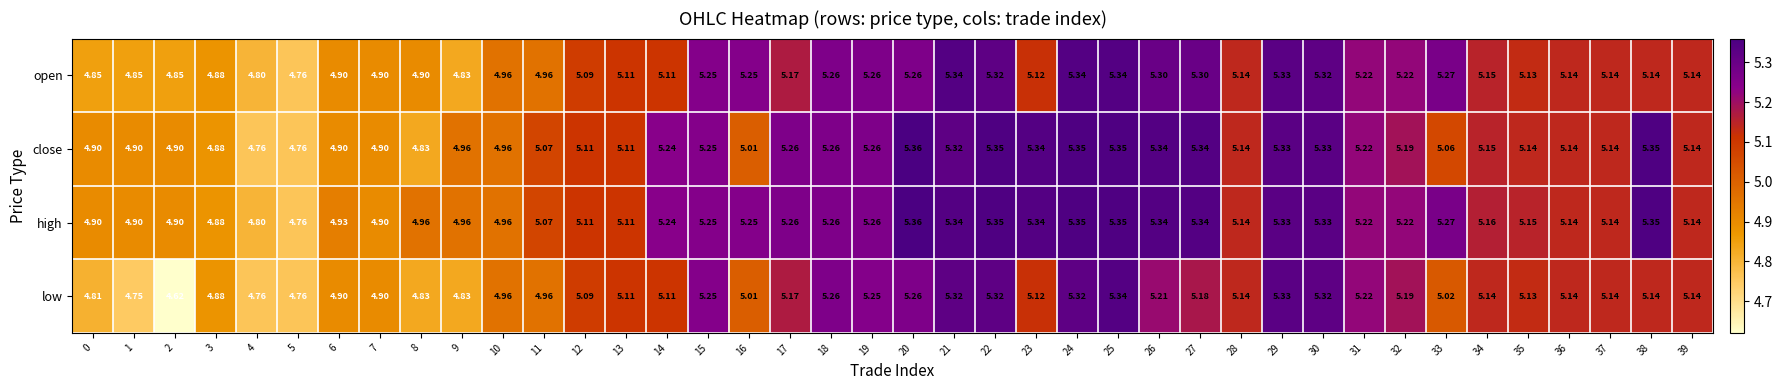

Which series has the largest total across all categories?

high